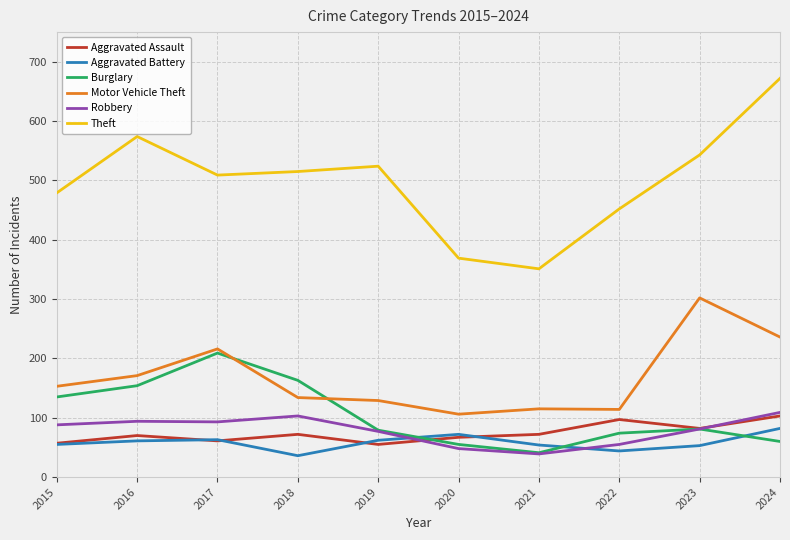

At which category is the sum across all series the highest?

2024